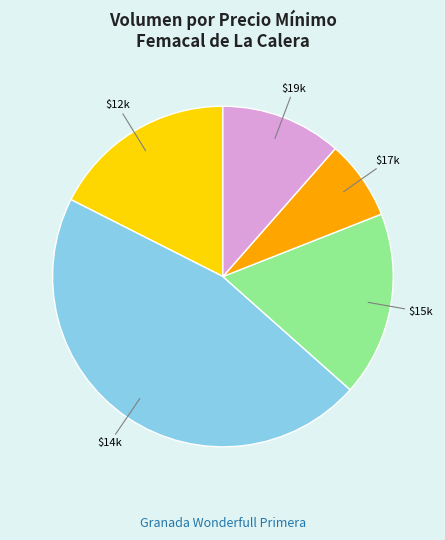

Is it true that $14k is 41% of the pie?

False